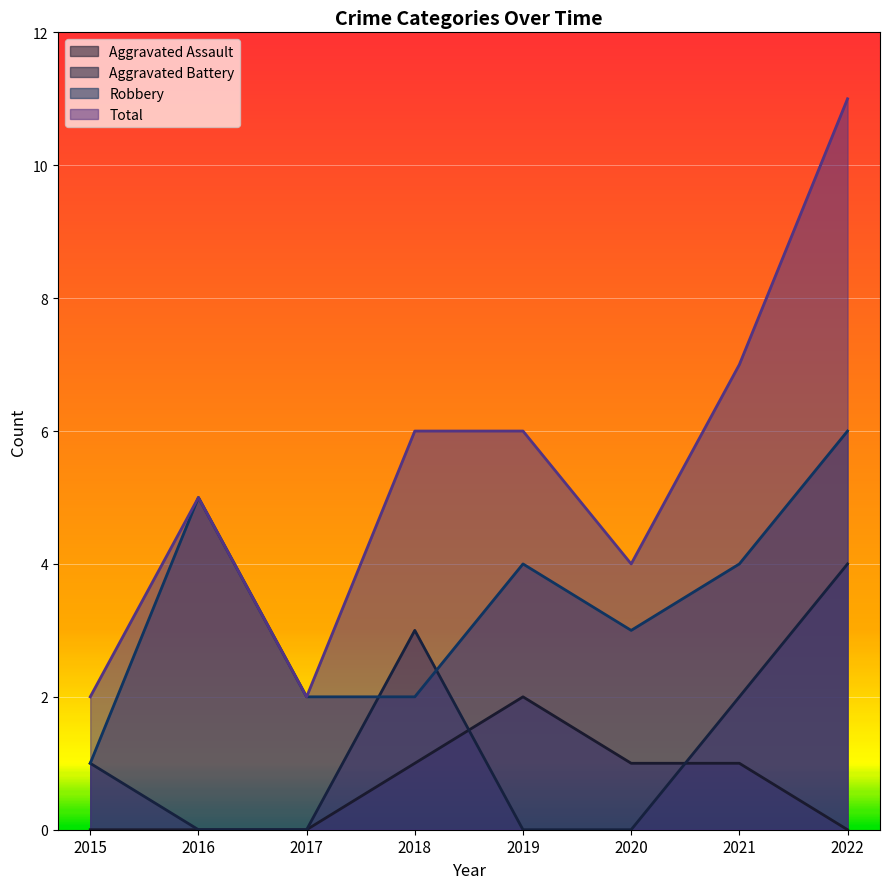

At which label does Aggravated Assault first exceed 1?

2019